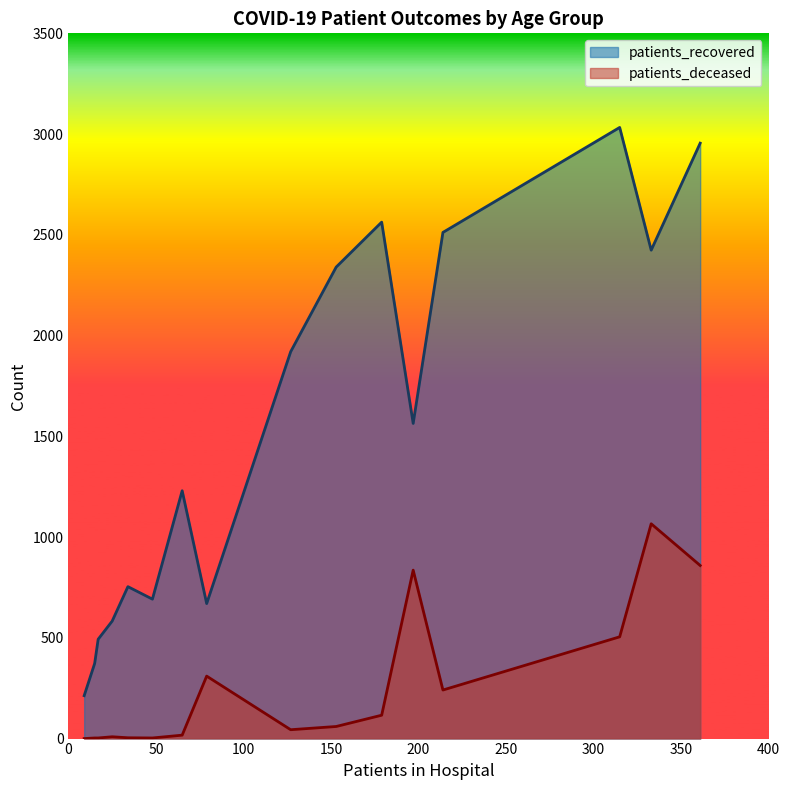

True or false: patients_deceased and patients_recovered intersect in this chart.

False